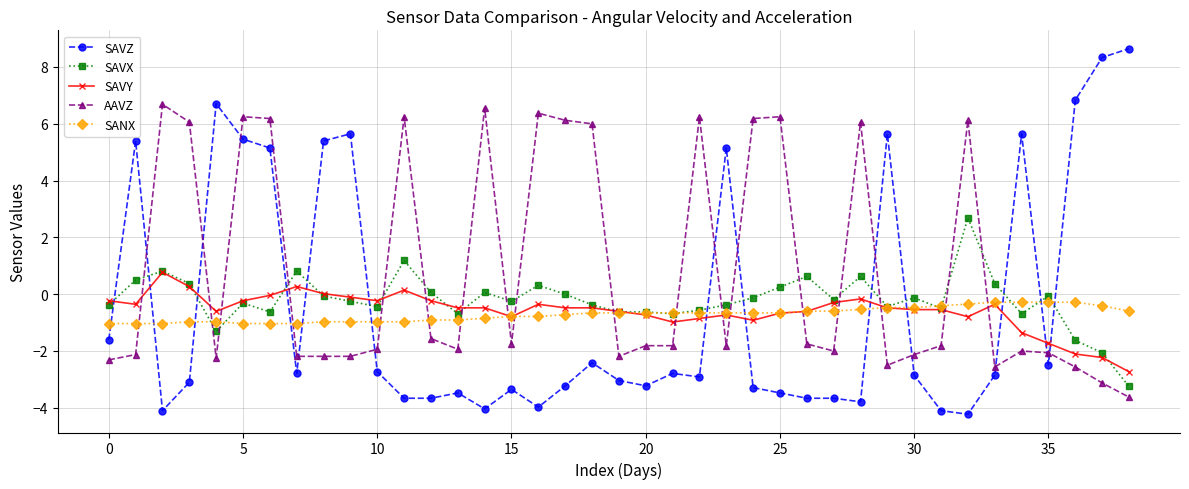

Which series has the widest spread of values?

SAVZ